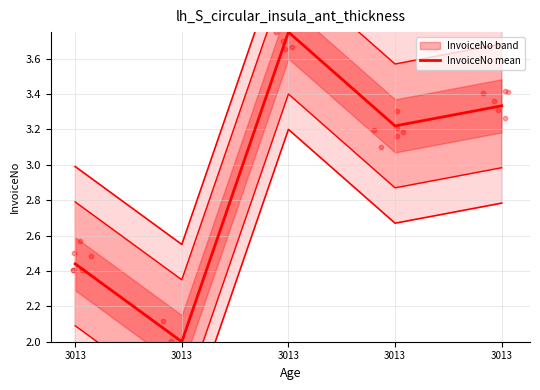

What is the change in value from 3013 to 3013?

+0.9